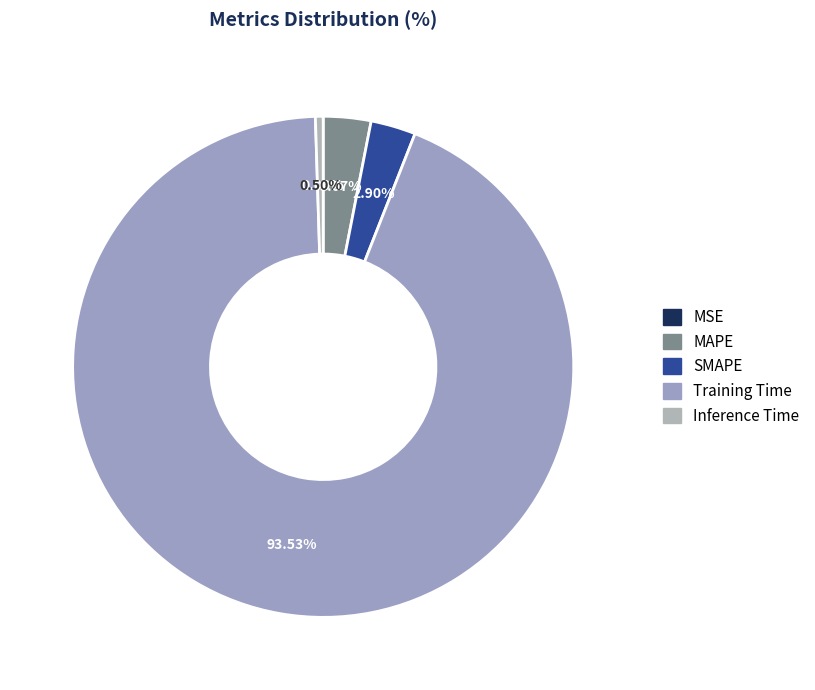

Combined, do Training Time and MSE account for over 50%?

Yes